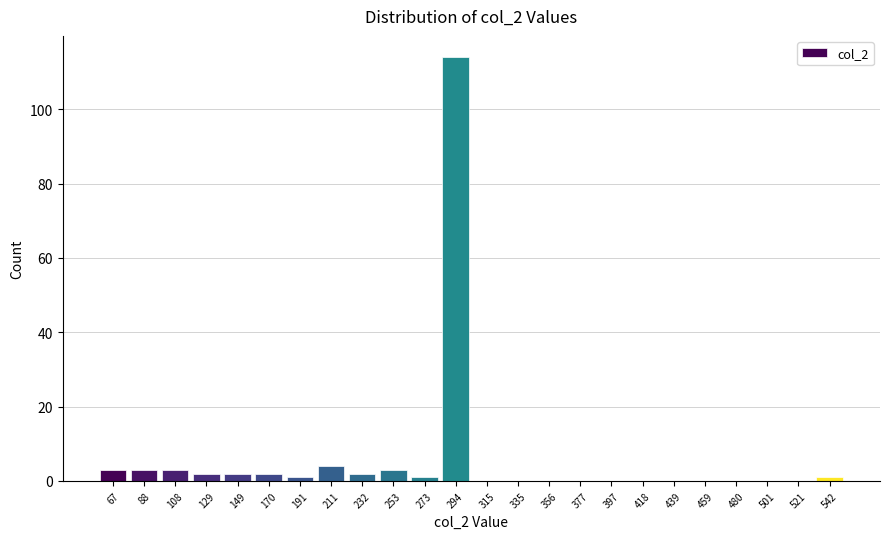

Reading left to right, transcribe all the data shown in this chart.

67=3	88=3	108=3	129=2	149=2	170=2	191=1	211=4	232=2	253=3	273=1	294=114	315=0	335=0	356=0	377=0	397=0	418=0	439=0	459=0	480=0	501=0	521=0	542=1